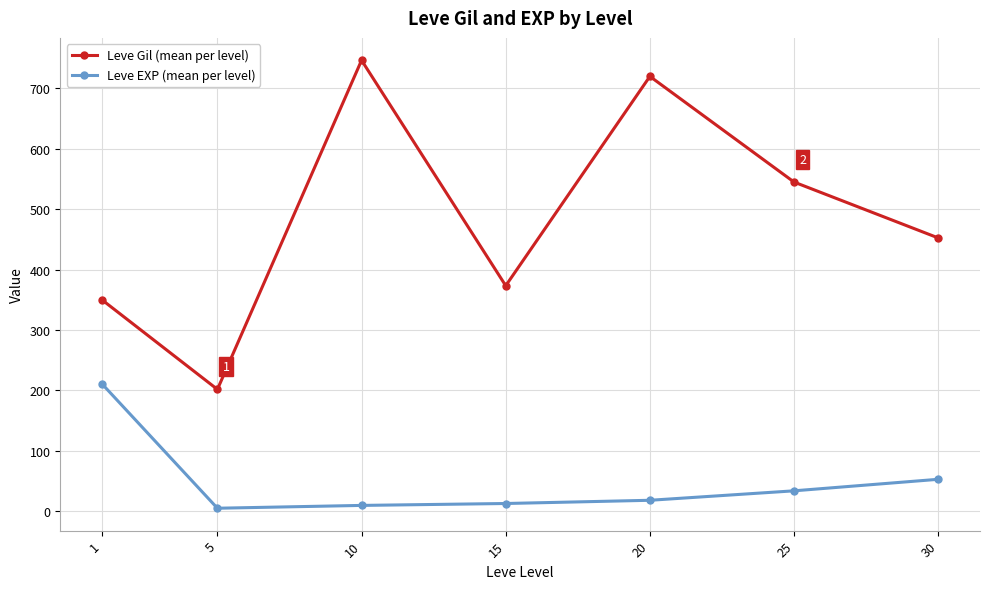

The value of Leve EXP (mean per level) at 25 is 33.7. True or false?

True